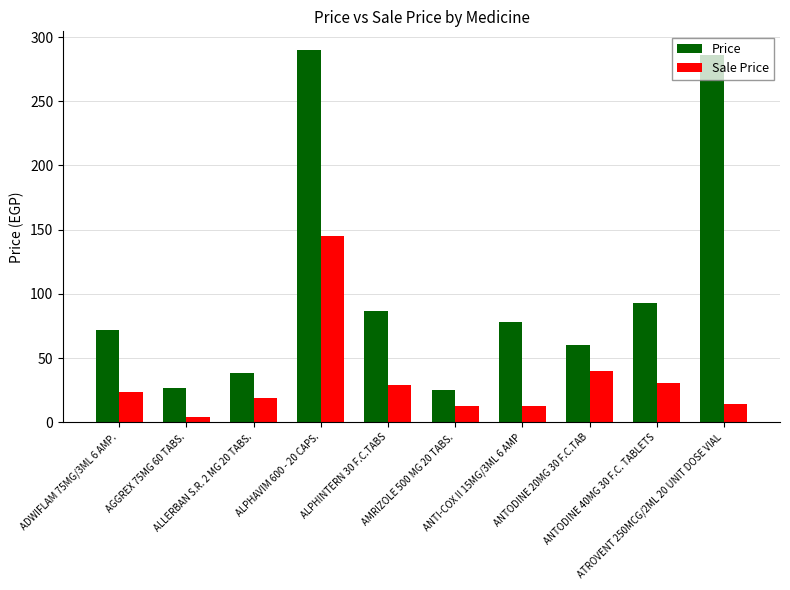

How many bars are there in total?

20